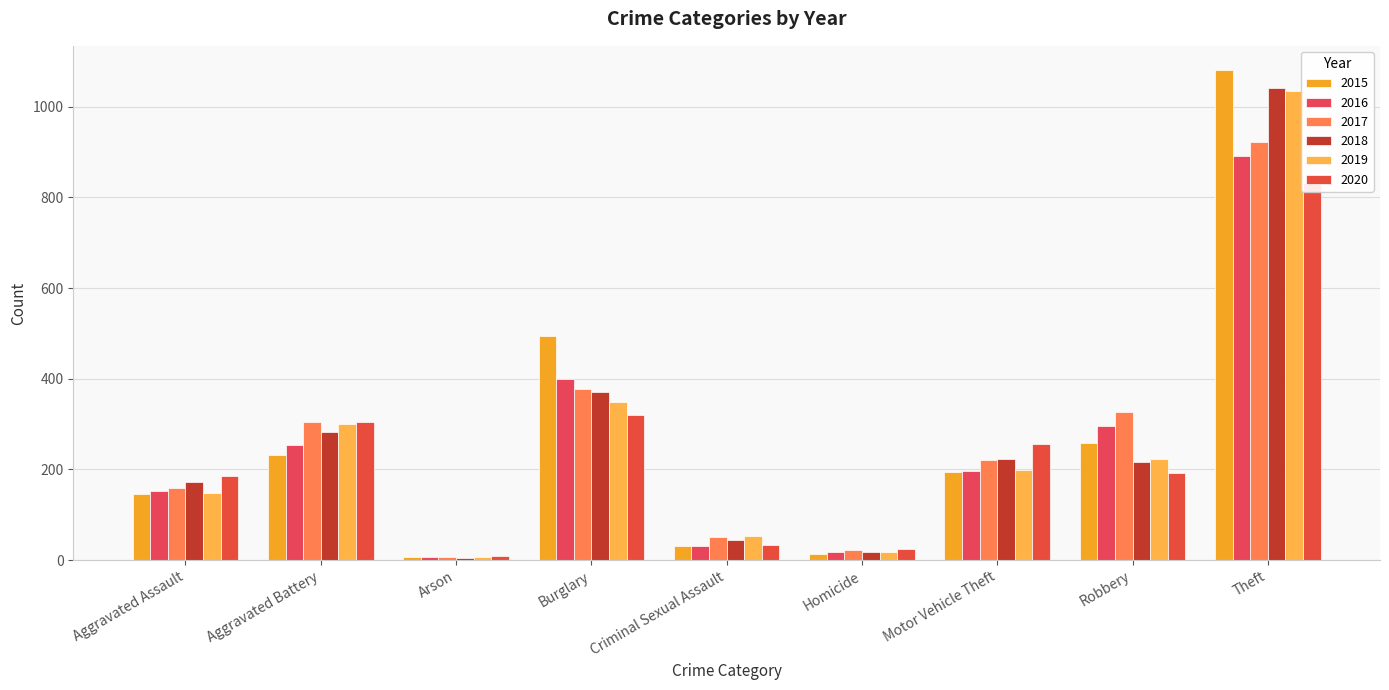

How many data points in 2019 are above 199?

4